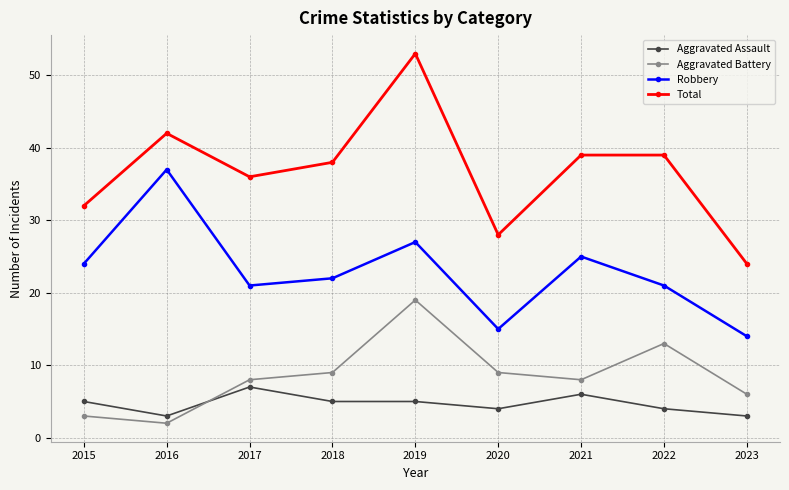

How many lines are shown in the chart?

4